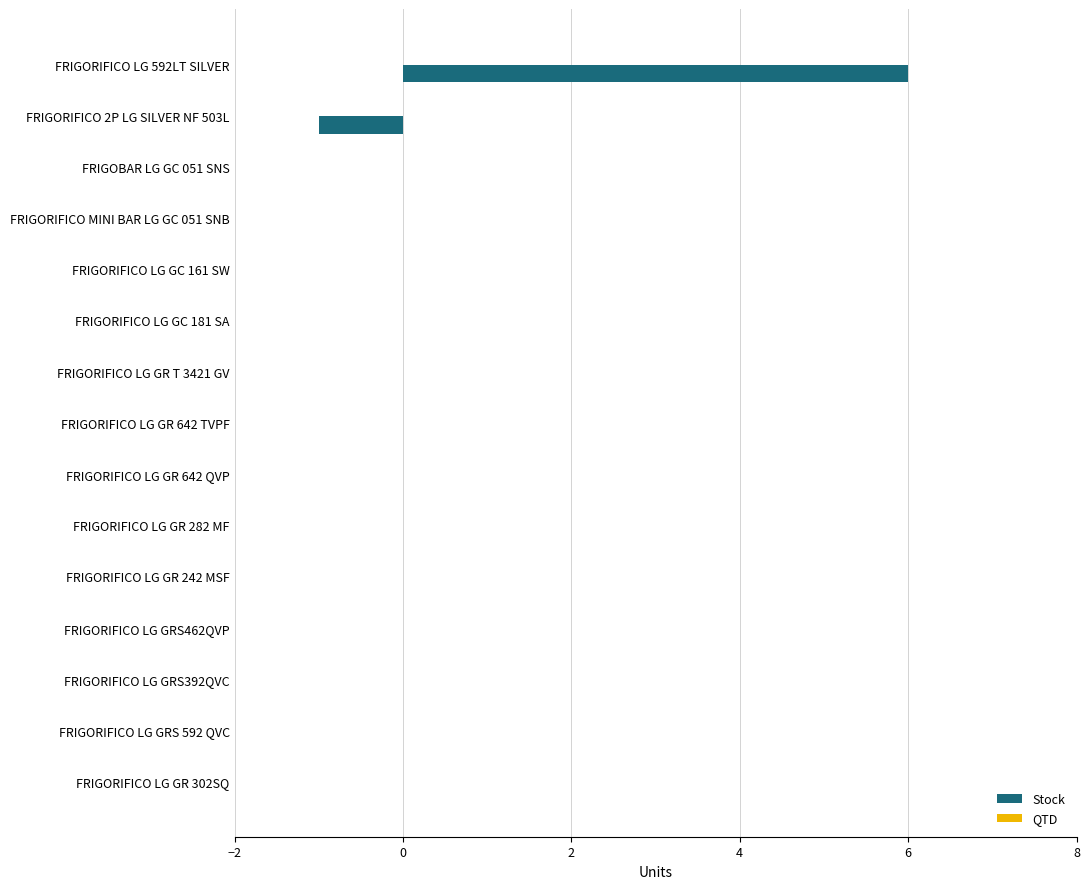

True or false: the data shows 6 at FRIGORIFICO LG 592LT SILVER.

True